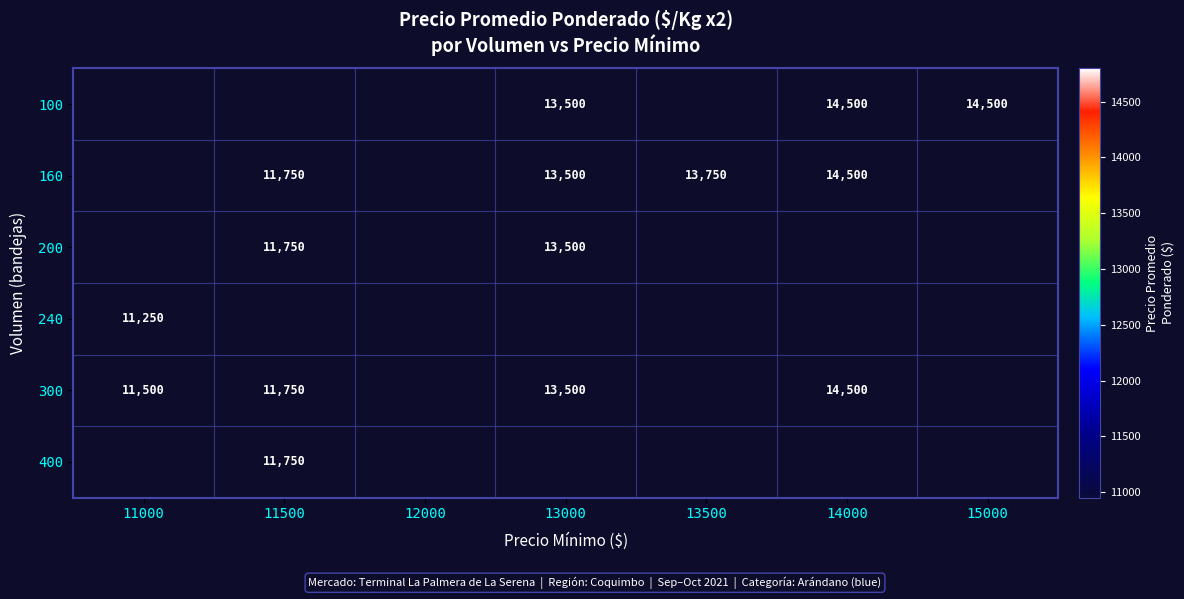

The 160 series shows 22337 at 13000. True or false?

False